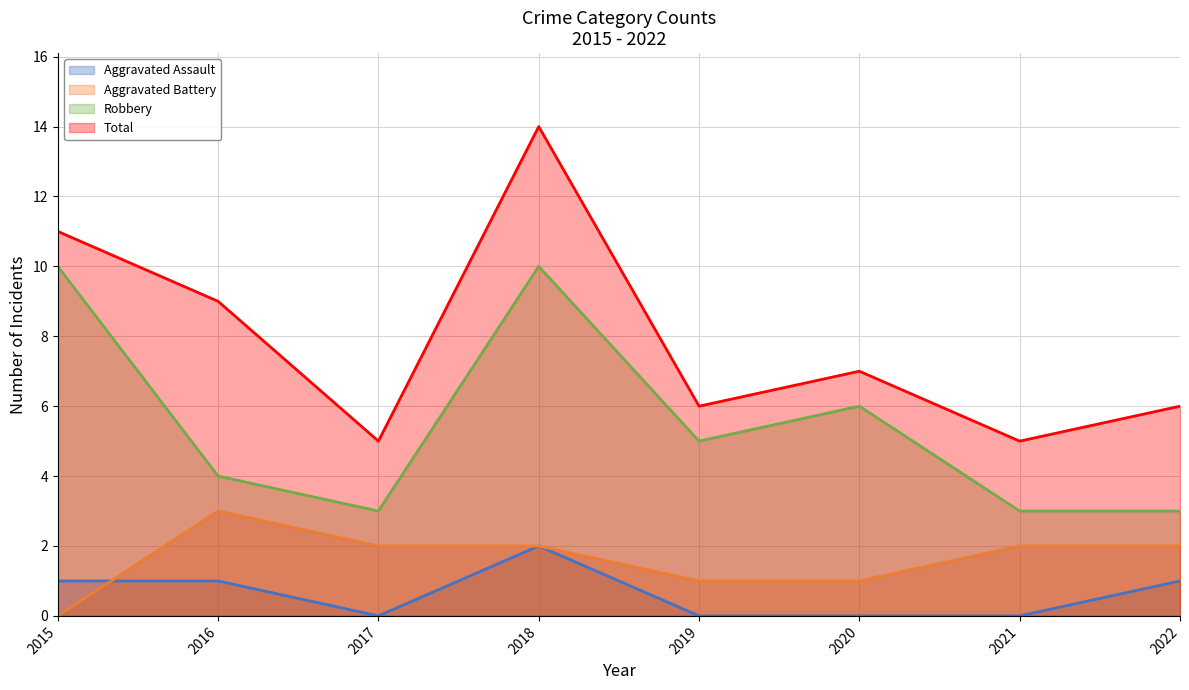

In Aggravated Assault, how many points are higher than both neighbors (excluding endpoints)?

1